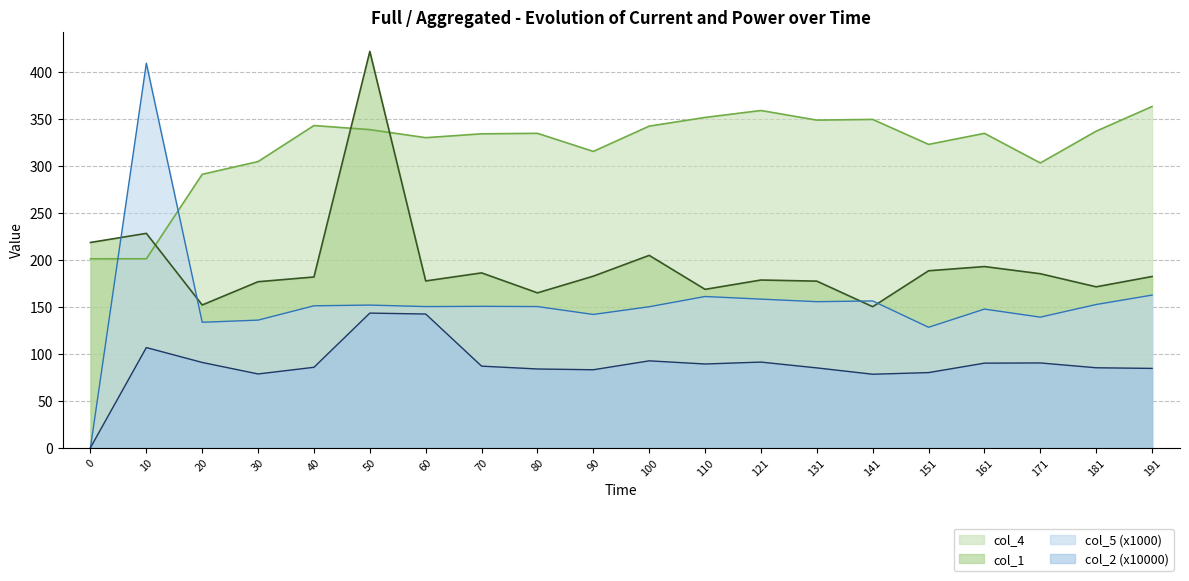

Which series has the largest total across all categories?

col_4